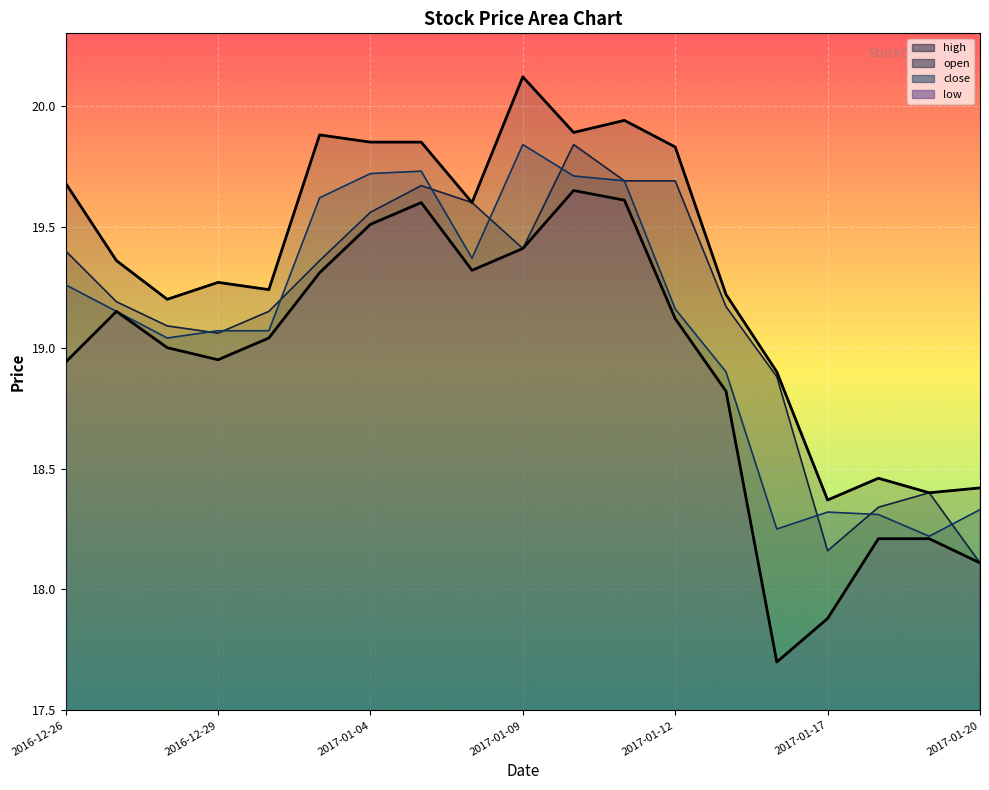

Which series has the largest total across all categories?

high